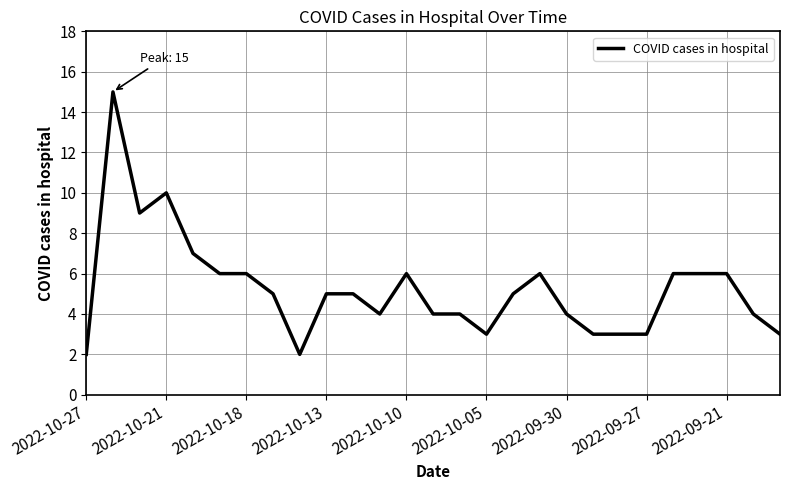

What is the difference between the maximum and minimum values?

13